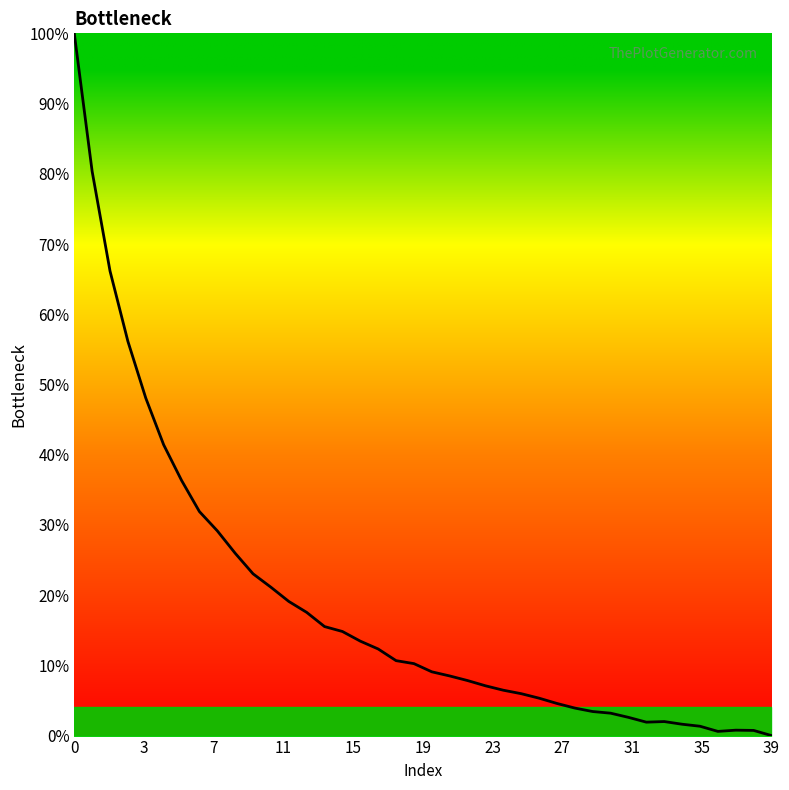

What is the label of the 10th point from the right?

30